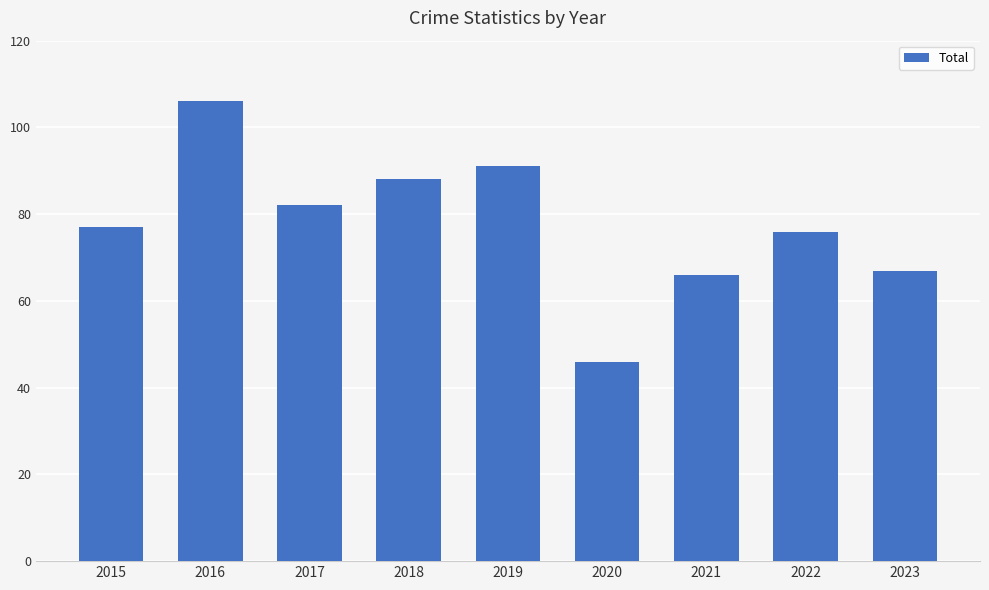

What is the sum of all values?

699